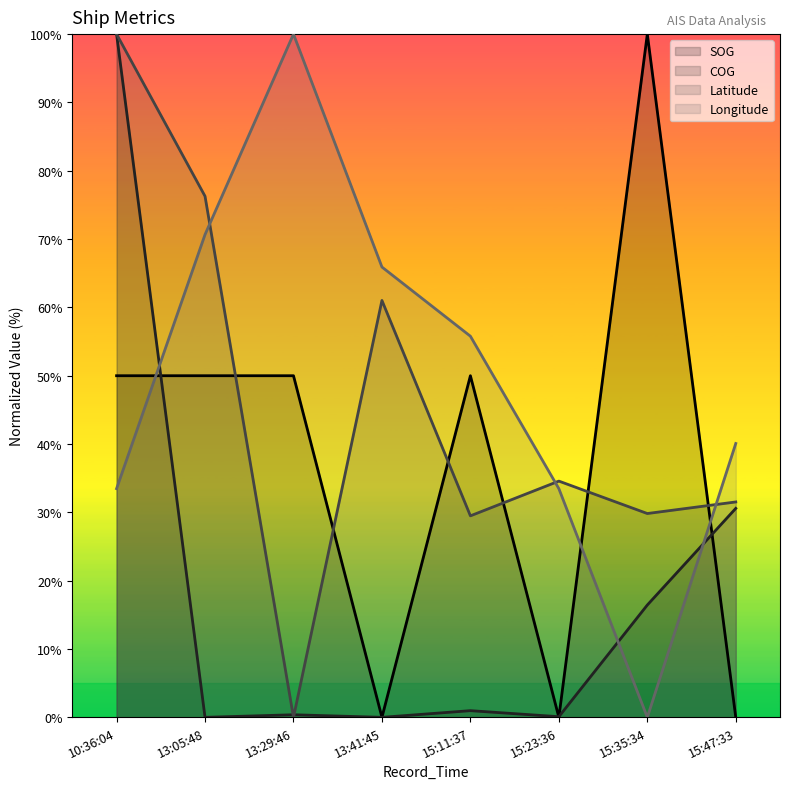

What are all the series names shown in the legend?

SOG, COG, Latitude, Longitude